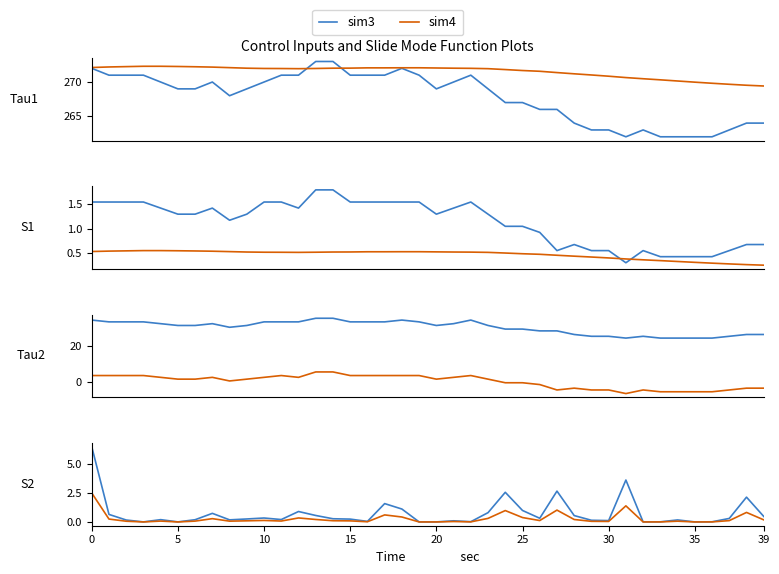

What is the average value of the sim3 series?

0.7